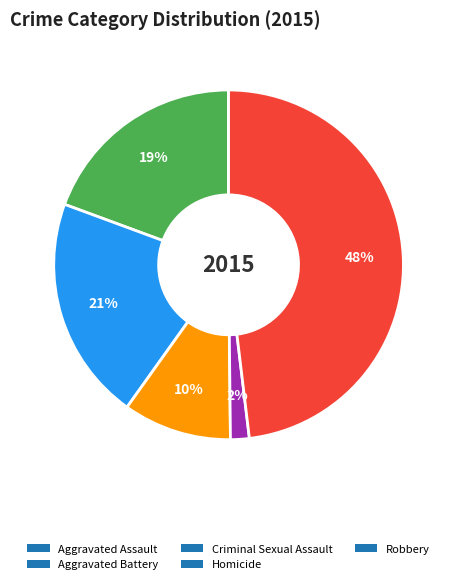

To the nearest percent, what is the average slice percentage?

20%